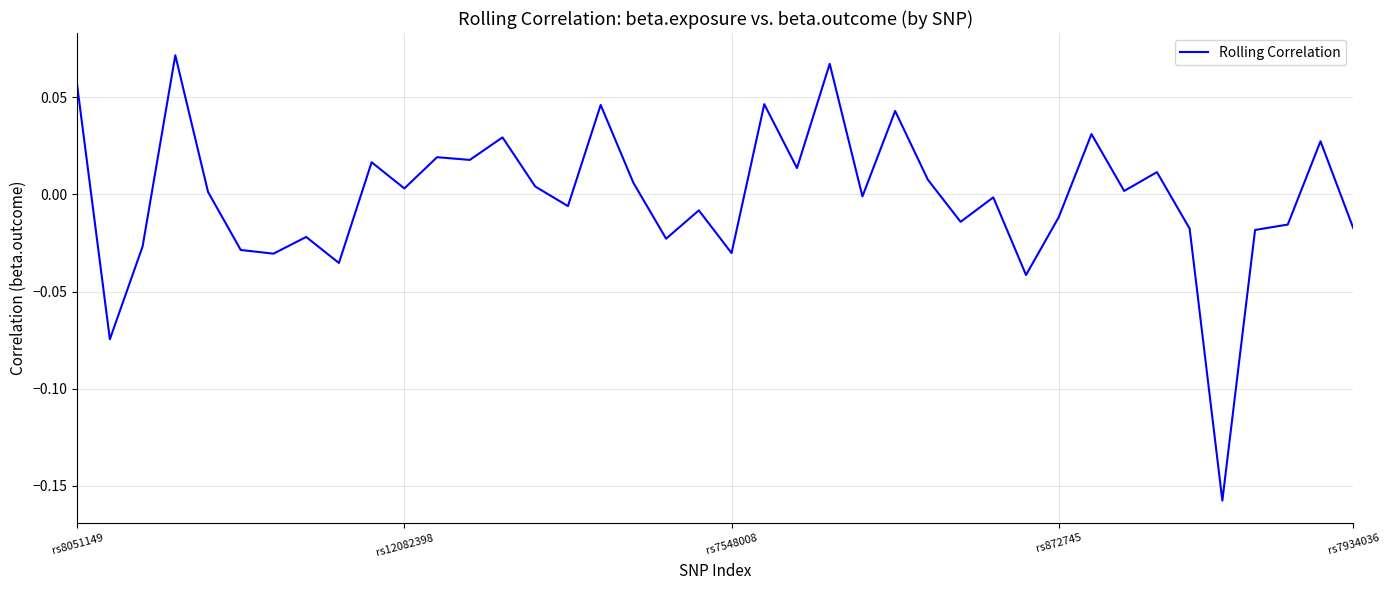

What is the difference between the maximum and minimum values?

0.2